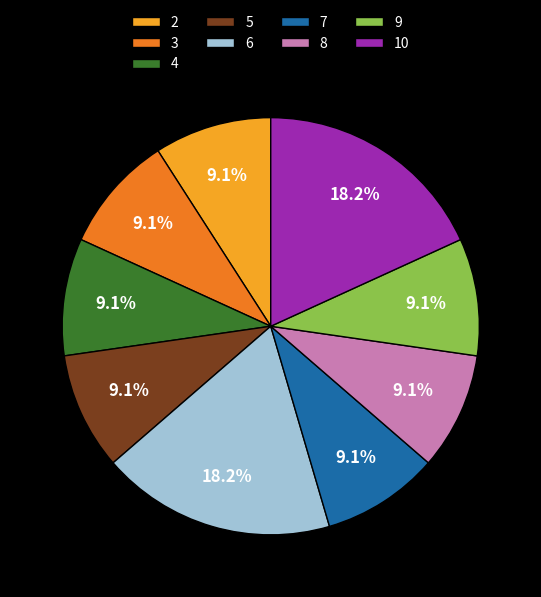

Is there a majority slice in this chart?

No